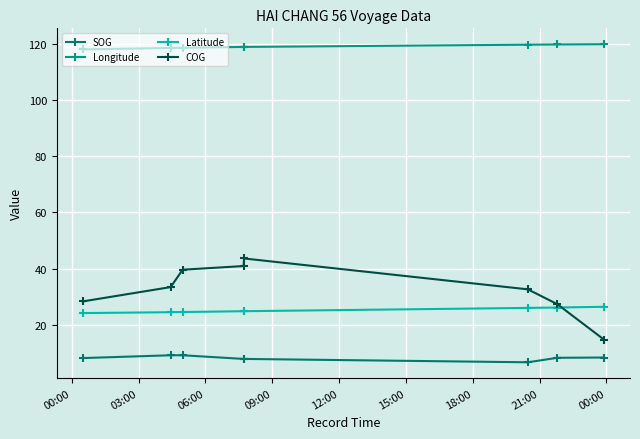

Rank the series by their maximum value, from lowest to highest.

SOG, Latitude, COG, Longitude